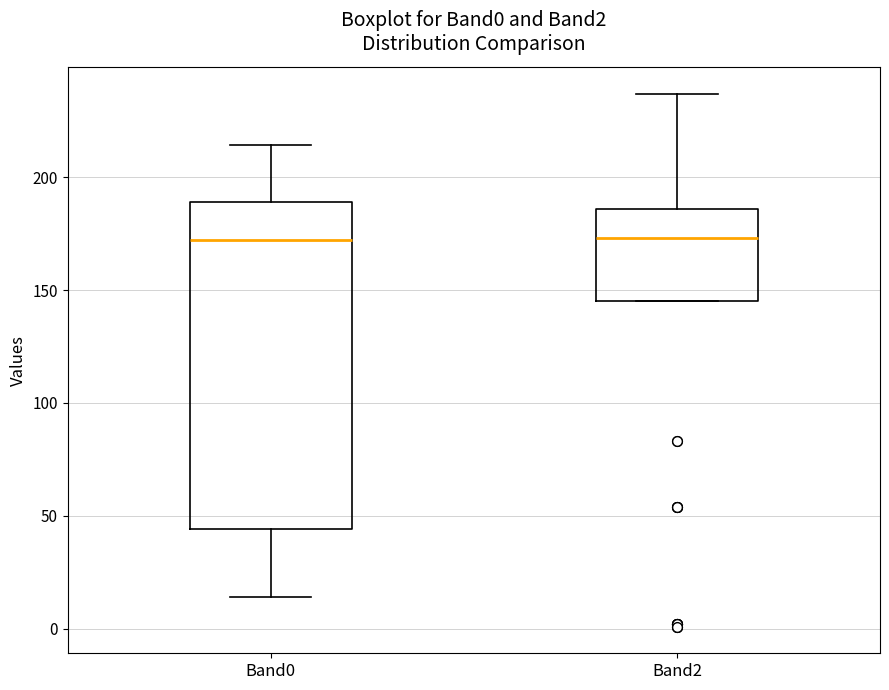

Reading left to right, read every box against the y-axis: the position of its median line, the range the box covers, and the ends of its whiskers. The values are not printed on the chart, so give them approximately, as read against the axis.

Band0: median 170, box 45 to 190, whiskers 15 to 215
Band2: median 175, box 145 to 185, whiskers 145 to 235